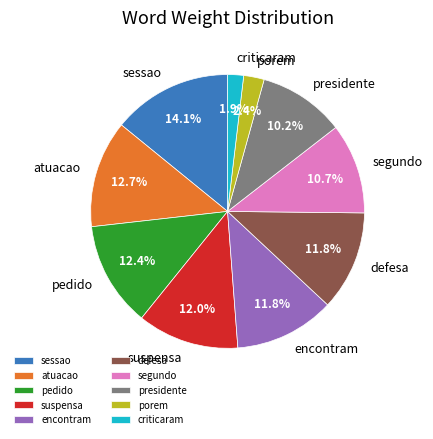

What percentage is the pedido slice, to the nearest percent?

12%